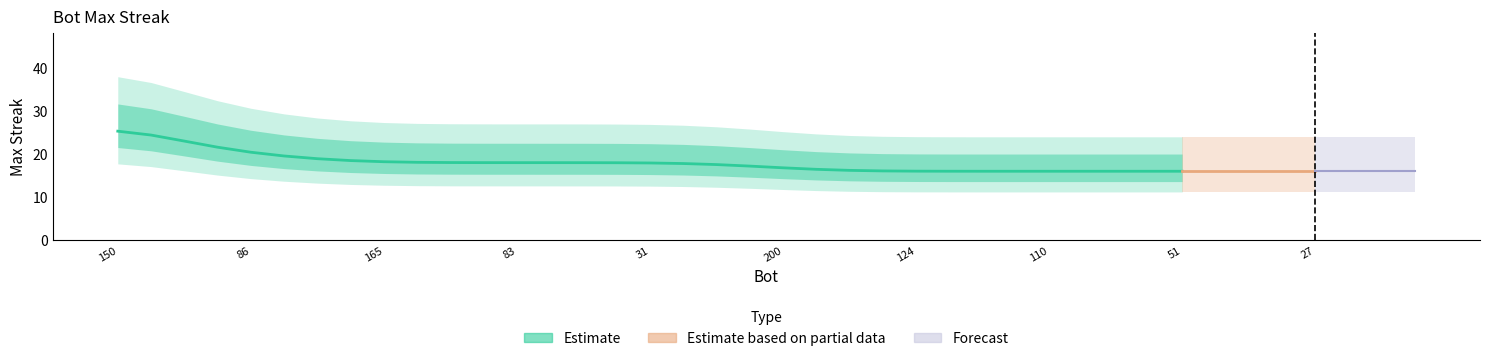

What is the value of the 26th point from the left?

16